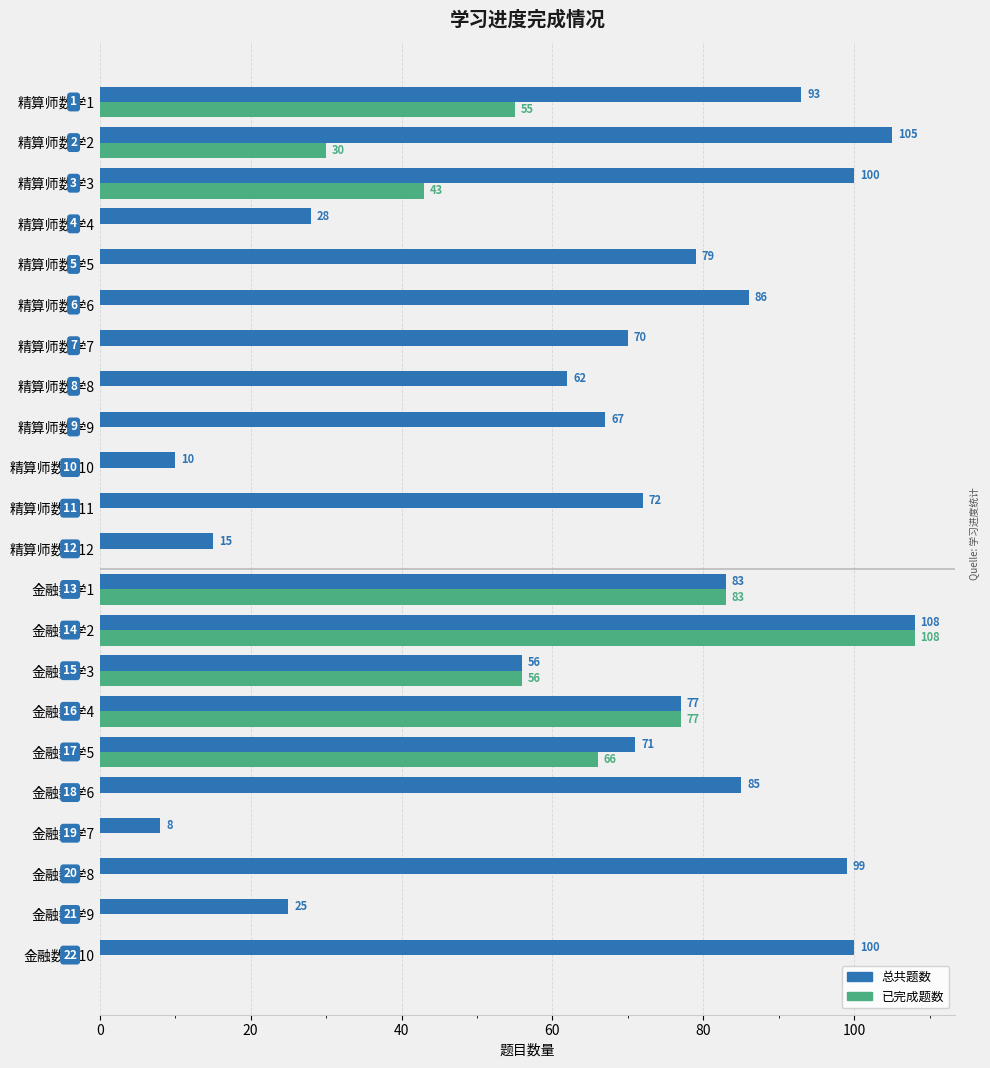

Which label corresponds to the largest value in the chart?

金融数学2